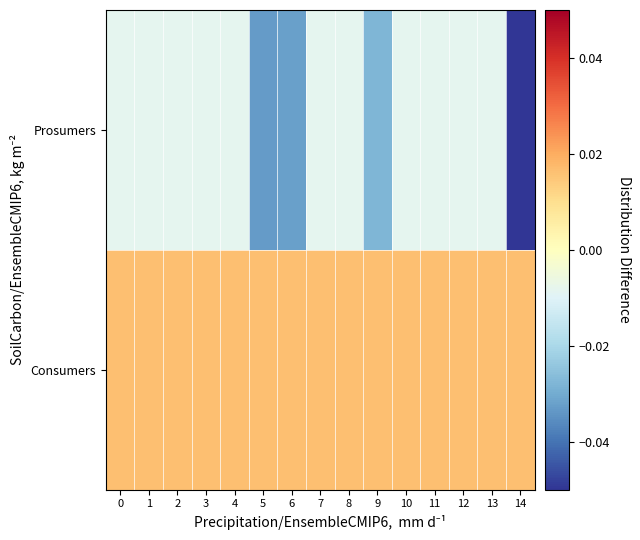

How many distinct data groups are displayed?

2